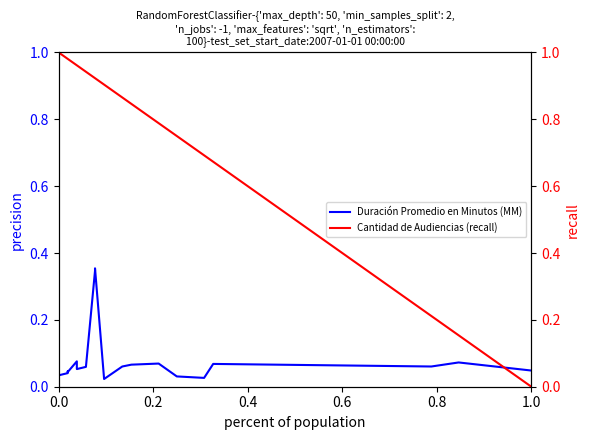

List the series in order of their peak value, lowest first.

Duración Promedio en Minutos (MM), Cantidad de Audiencias (recall)